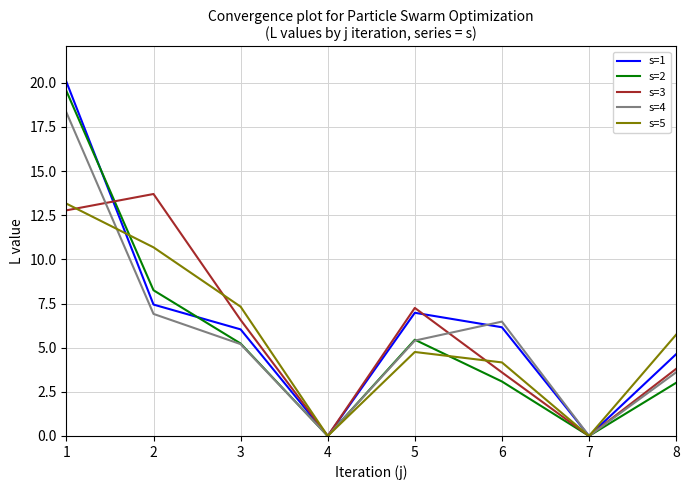

Which series has the largest range (max minus min)?

s=1